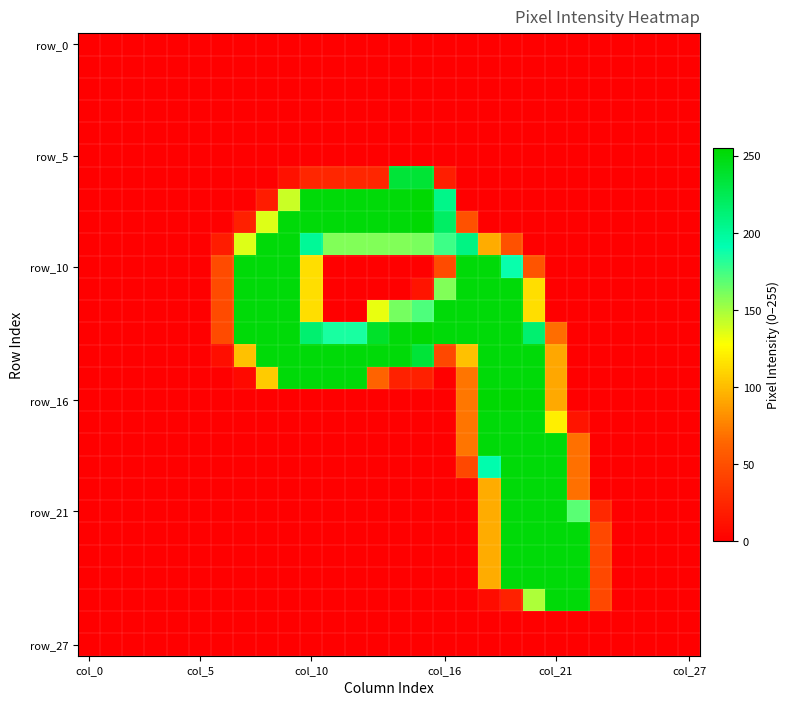

Which series has the widest spread of values?

row_16